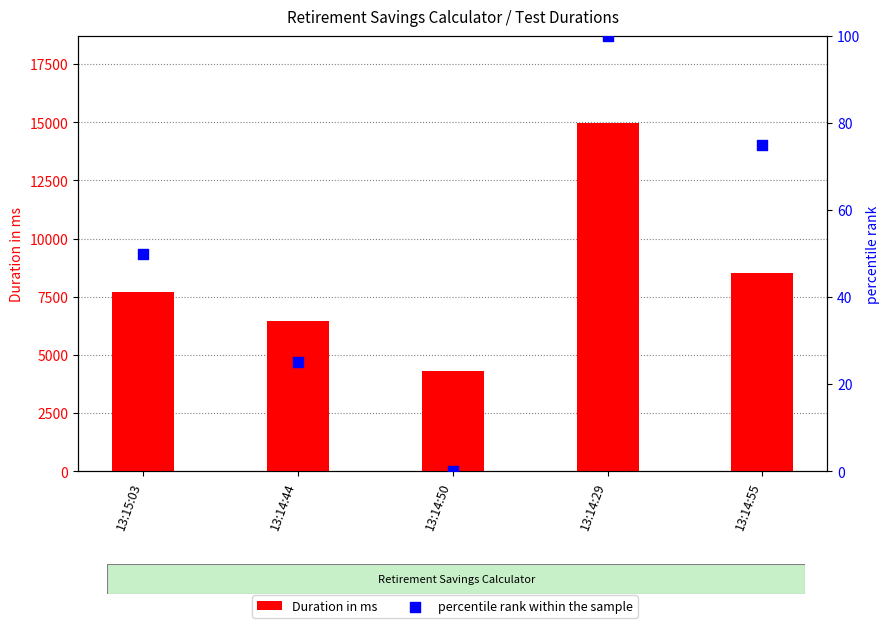

What is the total value across all series at 13:14:55?

8598